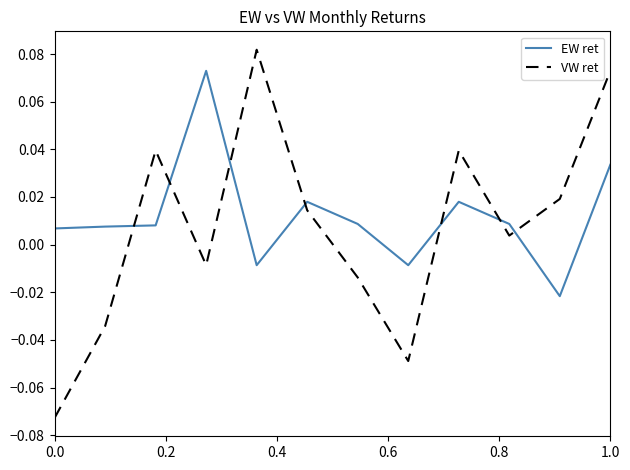

What is the difference between the maximum and minimum values in the VW ret series?

0.2